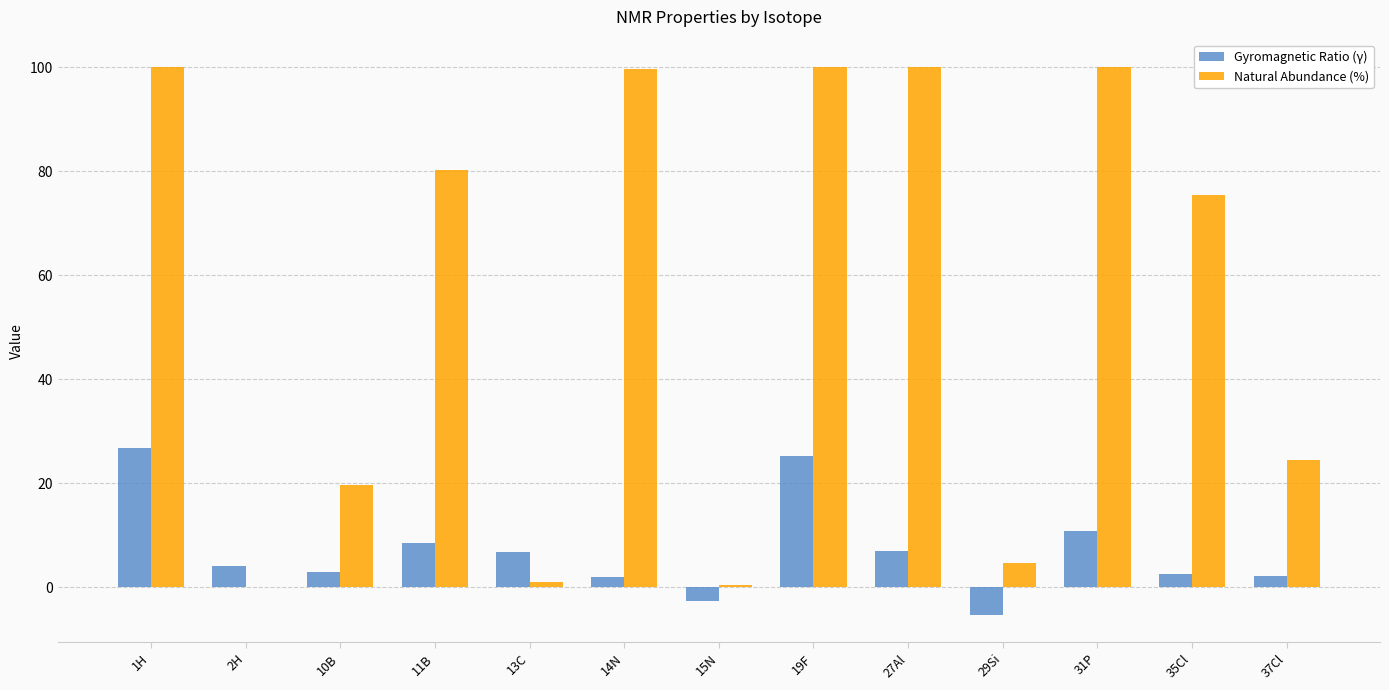

The Natural Abundance (%) series shows 100.0 at 27Al. True or false?

True